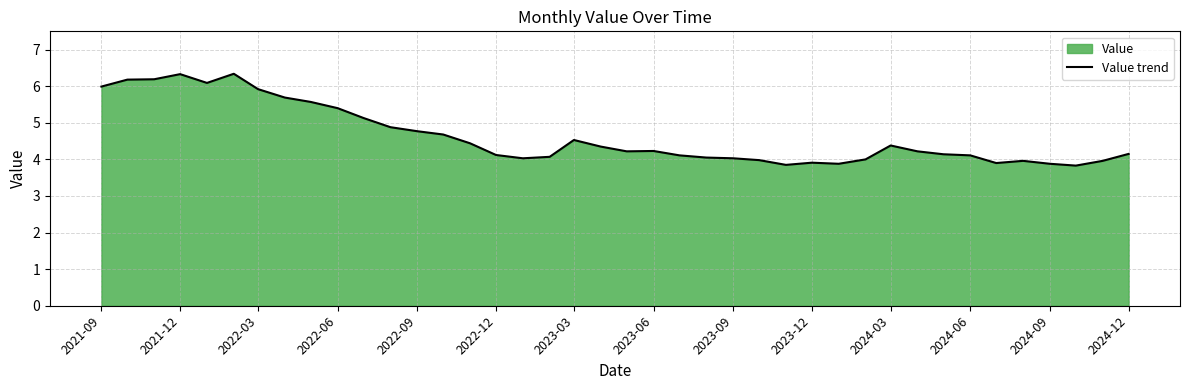

The value at 2022-12 is 9.2. True or false?

False